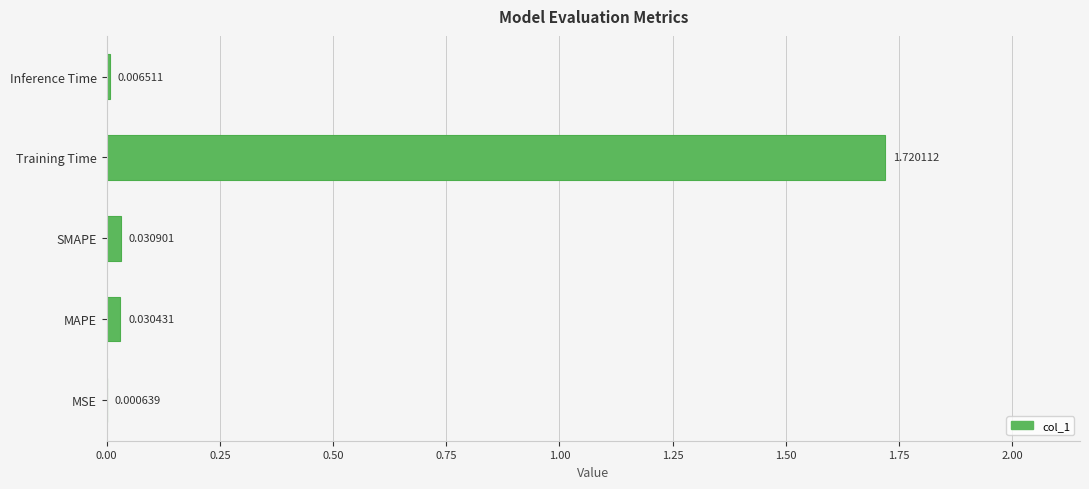

At which label is the value closest to 0?

MSE